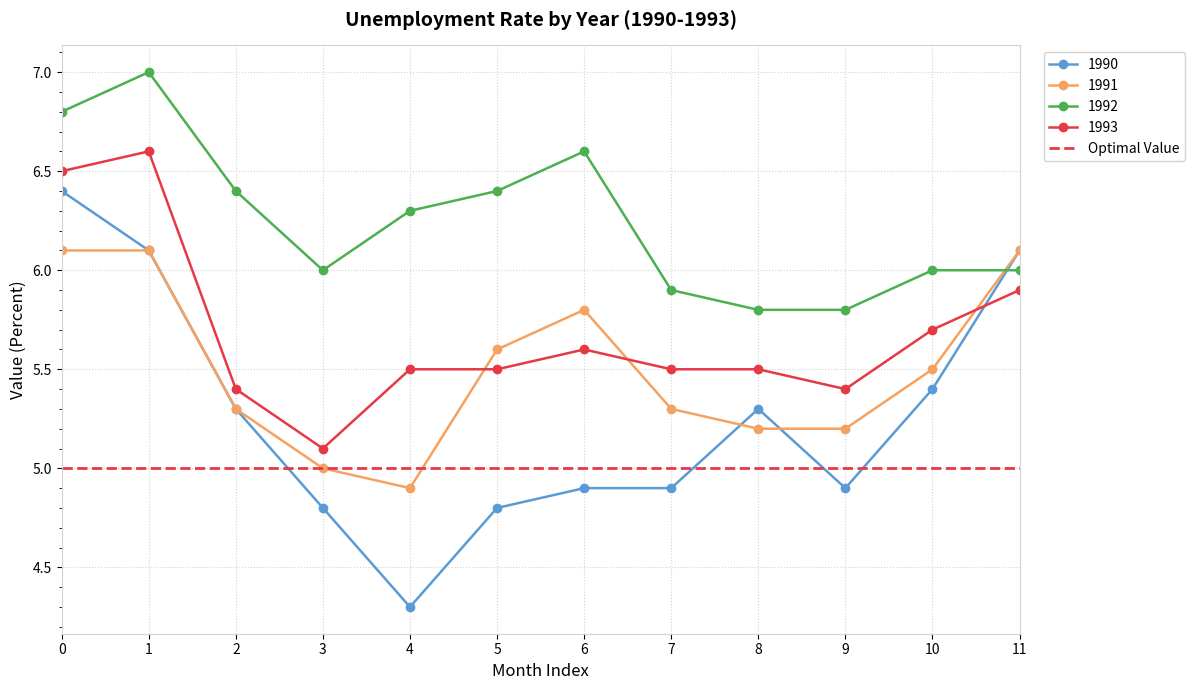

True or false: 1991 has a value of 8.2 at 1.

False